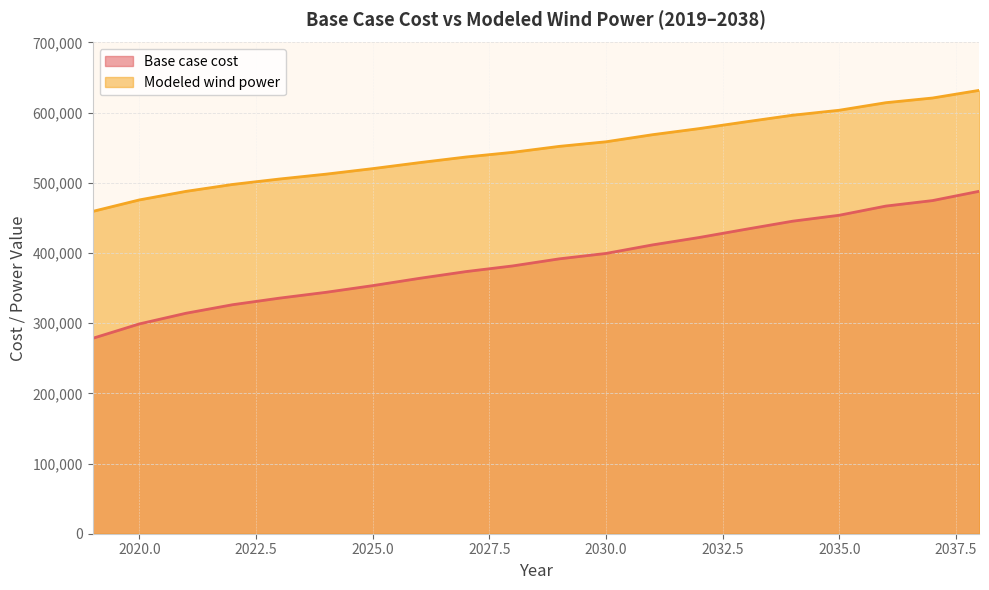

Reading left to right, extract all data points from this chart.

Base case cost: 2019=278412.9	2020=298961.2	2021=314177.4	2022=326338.7	2023=335668.4	2024=344007.4	2025=353499.5	2026=363875.1	2027=373535.7	2028=381584.2	2029=391700.2	2030=399382.7	2031=411586.9	2032=422130.0	2033=433865.9	2034=445339.7	2035=453827.3	2036=466910.6	2037=474735.7	2038=487978.0
Modeled wind power: 2019=459277.4	2020=475661.4	2021=487870.0	2022=497717.8	2023=505428.0	2024=512378.9	2025=520251.6	2026=528776.3	2027=536817.5	2028=543477.9	2029=551974.4	2030=558500.1	2031=568622.1	2032=577314.5	2033=586968.2	2034=596359.8	2035=603459.3	2036=614229.1	2037=620897.4	2038=631826.2